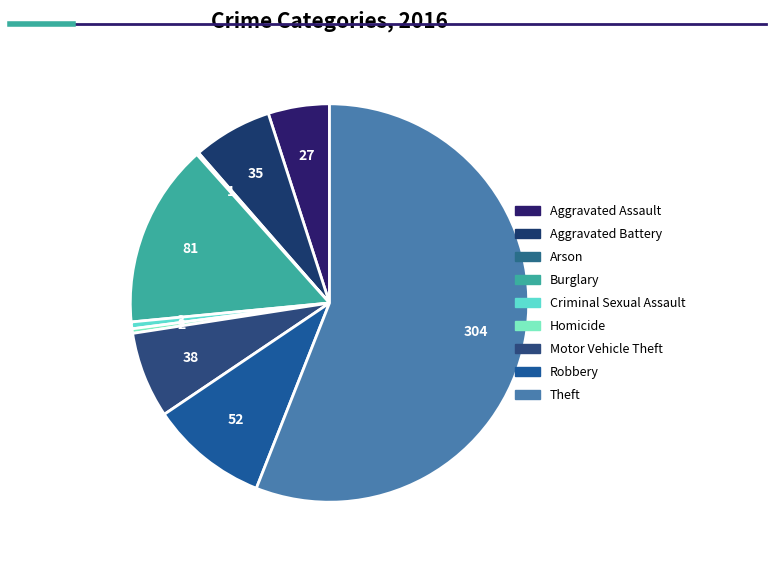

What is the ratio of the value at Motor Vehicle Theft to the value at Burglary?

0.5